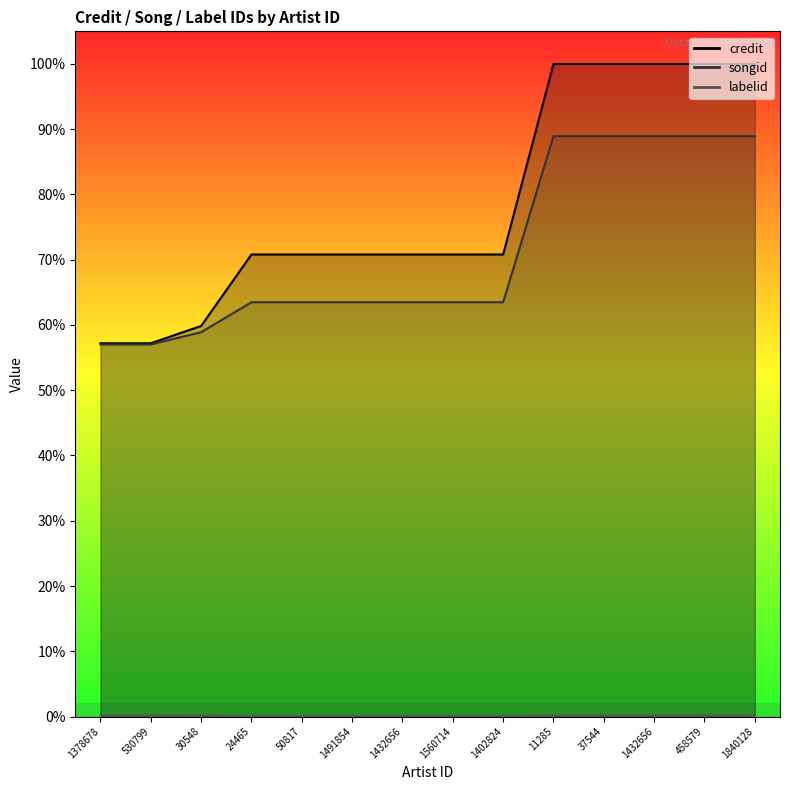

What is the label of the 9th point from the right?

1491854